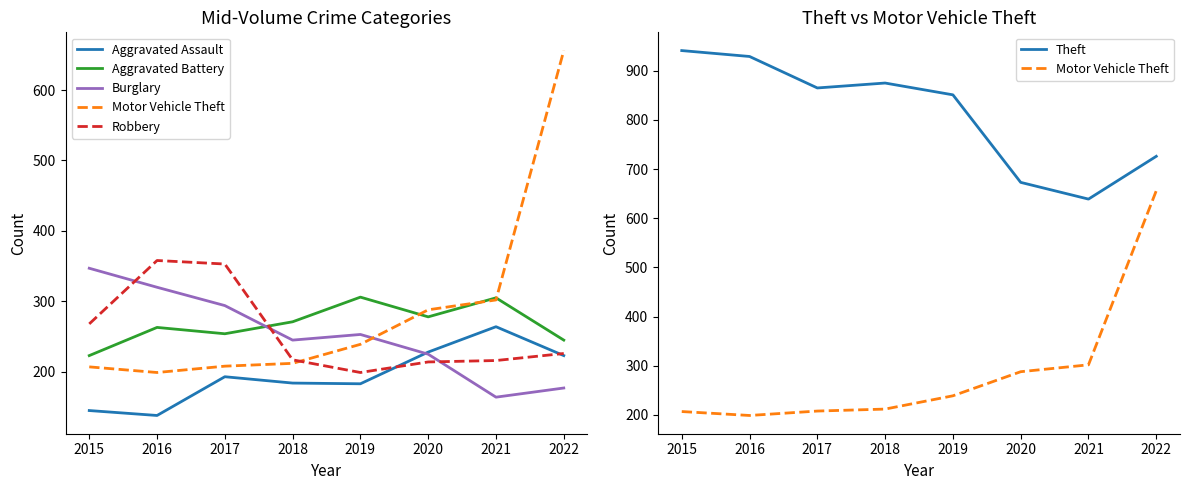

Which series ends up on top after the final intersection of Robbery and Aggravated Assault?

Robbery